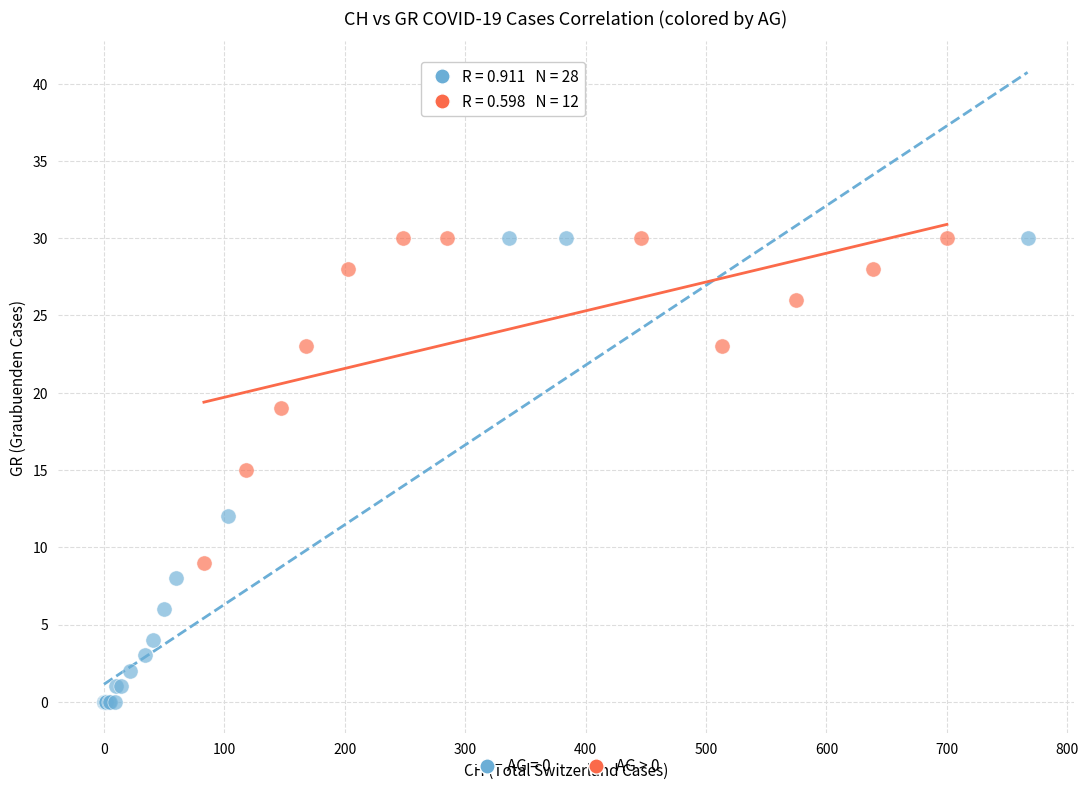

Which series has the widest spread of Y values?

AG = 0